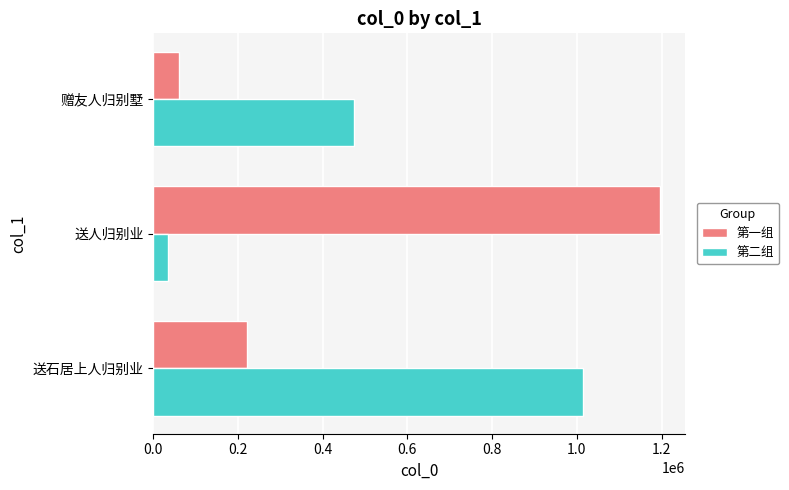

What is the total value across all series at 赠友人归别墅?

534908